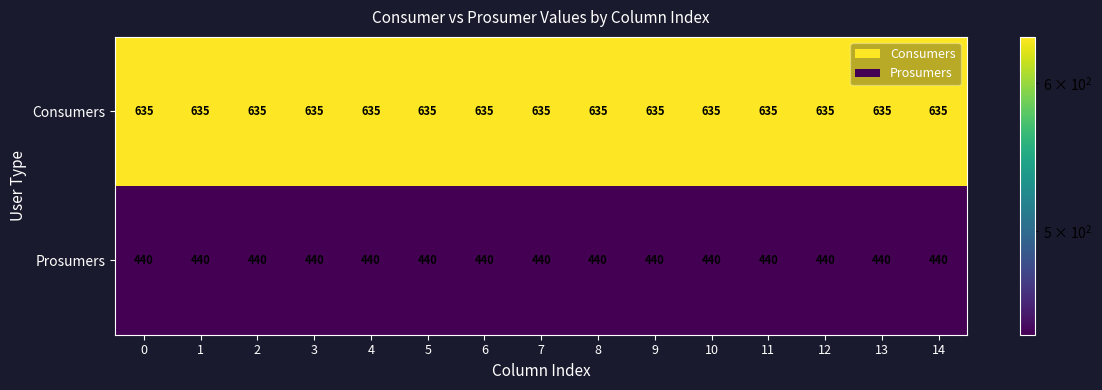

True or false: Prosumers has a value of 440 at 13.

True